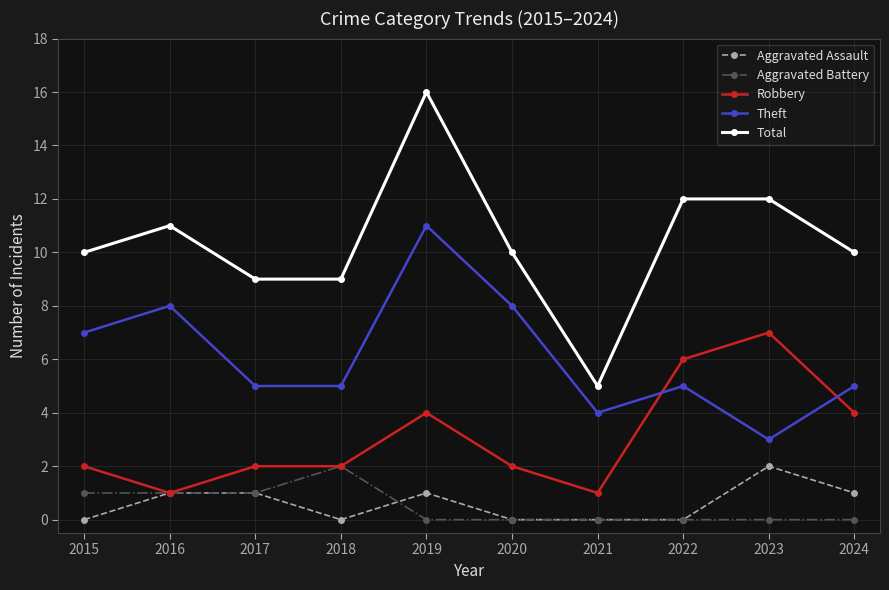

Reading left to right, list all the values displayed in this chart.

Aggravated Assault: 2015=0	2016=1	2017=1	2018=0	2019=1	2020=0	2021=0	2022=0	2023=2	2024=1
Aggravated Battery: 2015=1	2016=1	2017=1	2018=2	2019=0	2020=0	2021=0	2022=0	2023=0	2024=0
Robbery: 2015=2	2016=1	2017=2	2018=2	2019=4	2020=2	2021=1	2022=6	2023=7	2024=4
Theft: 2015=7	2016=8	2017=5	2018=5	2019=11	2020=8	2021=4	2022=5	2023=3	2024=5
Total: 2015=10	2016=11	2017=9	2018=9	2019=16	2020=10	2021=5	2022=12	2023=12	2024=10